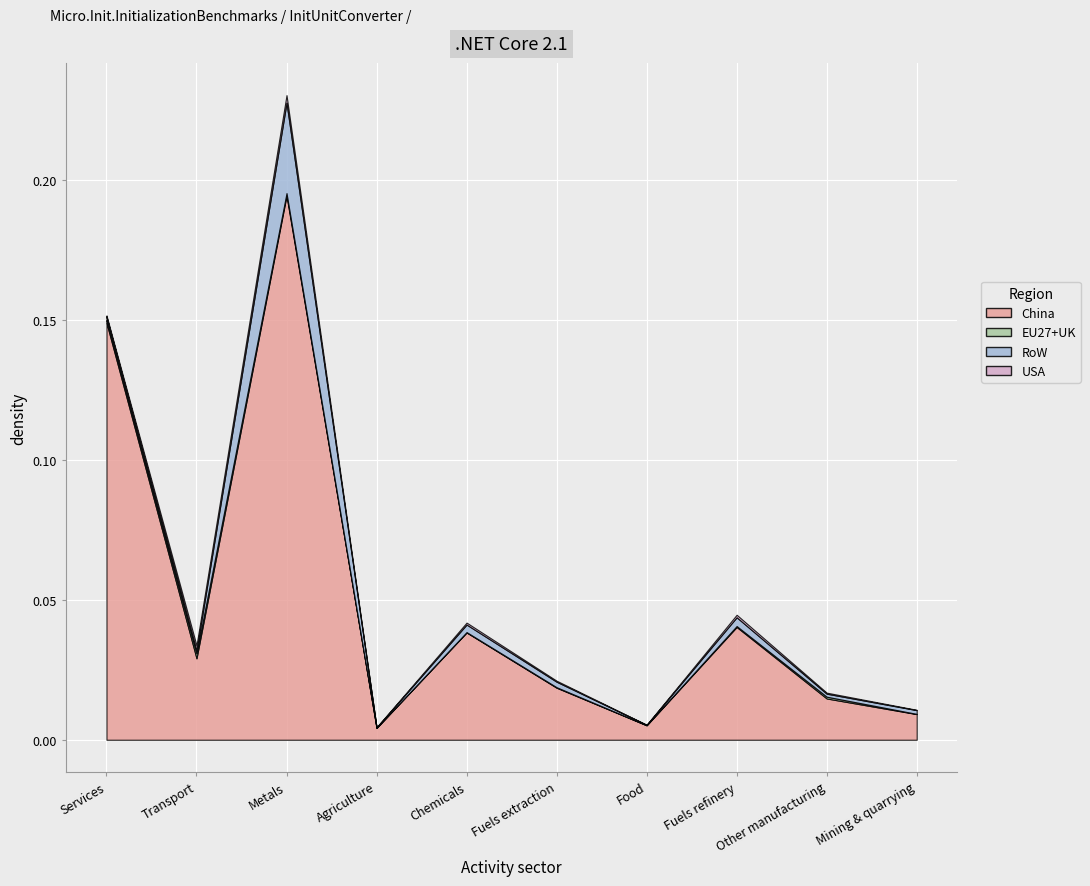

The value of USA at Metals is 0.0. True or false?

False